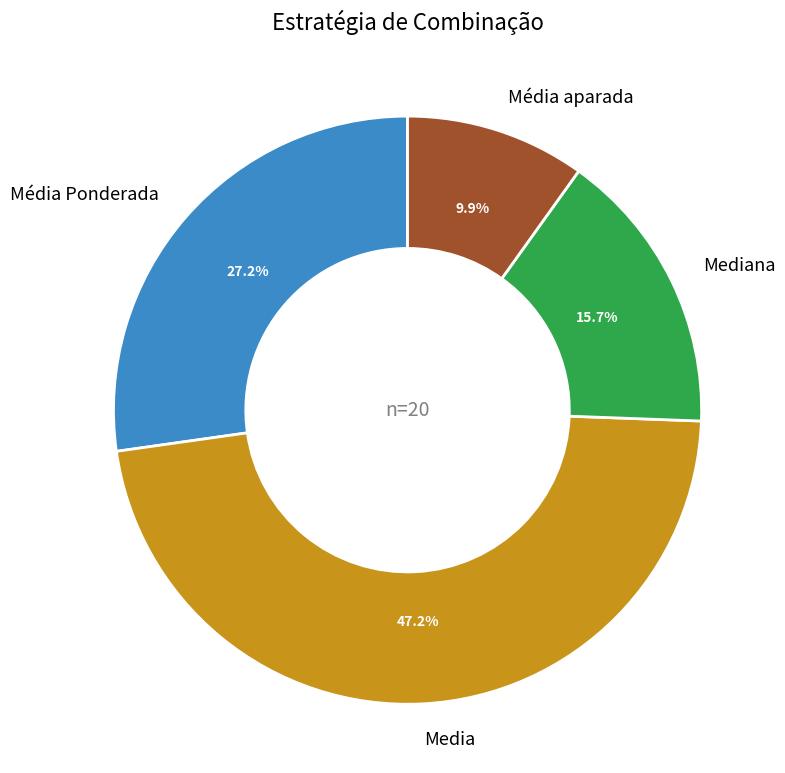

Rank the categories by value from lowest to highest.

Média aparada, Mediana, Média Ponderada, Media